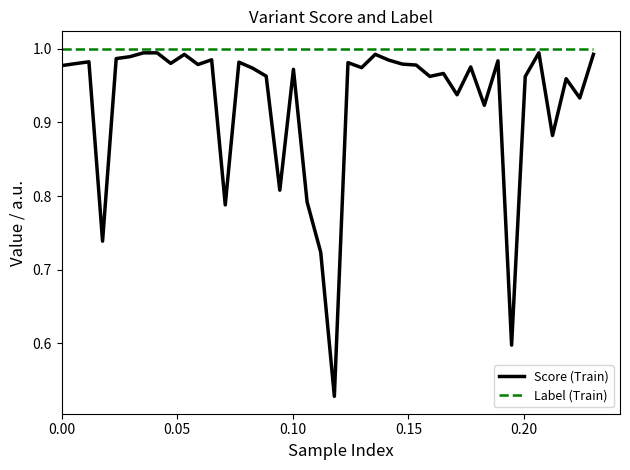

Rank the series by their average value, from highest to lowest.

Label (Train), Score (Train)